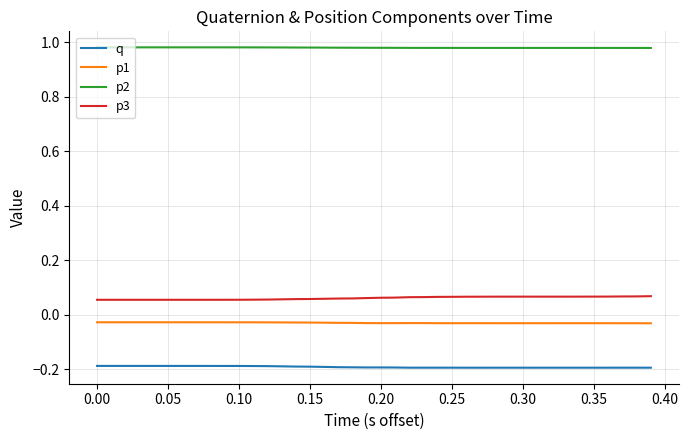

List the series in order of their peak value, highest first.

p2, p3, p1, q